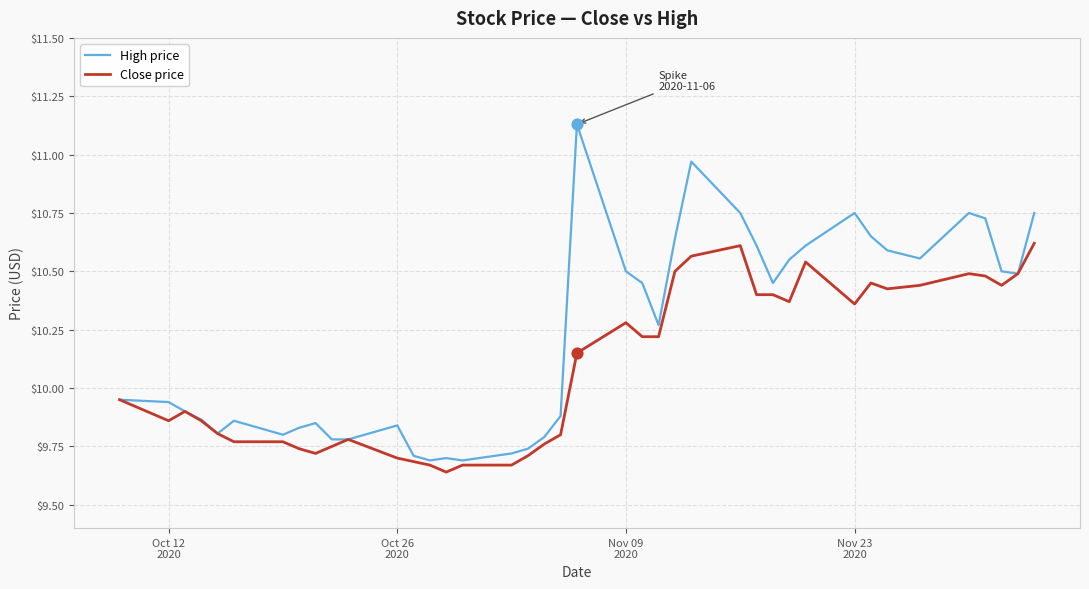

At how many categories does at least one series exceed 10?

20